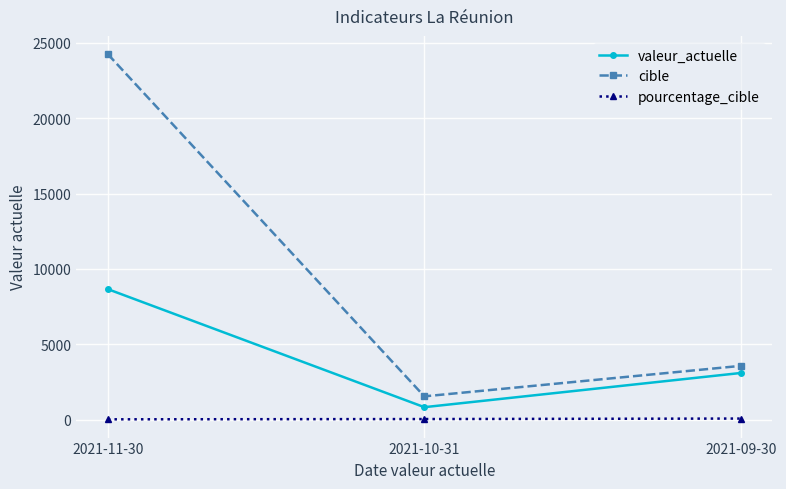

What is the difference between the valeur_actuelle values at 2021-11-30 and 2021-10-31?

7823